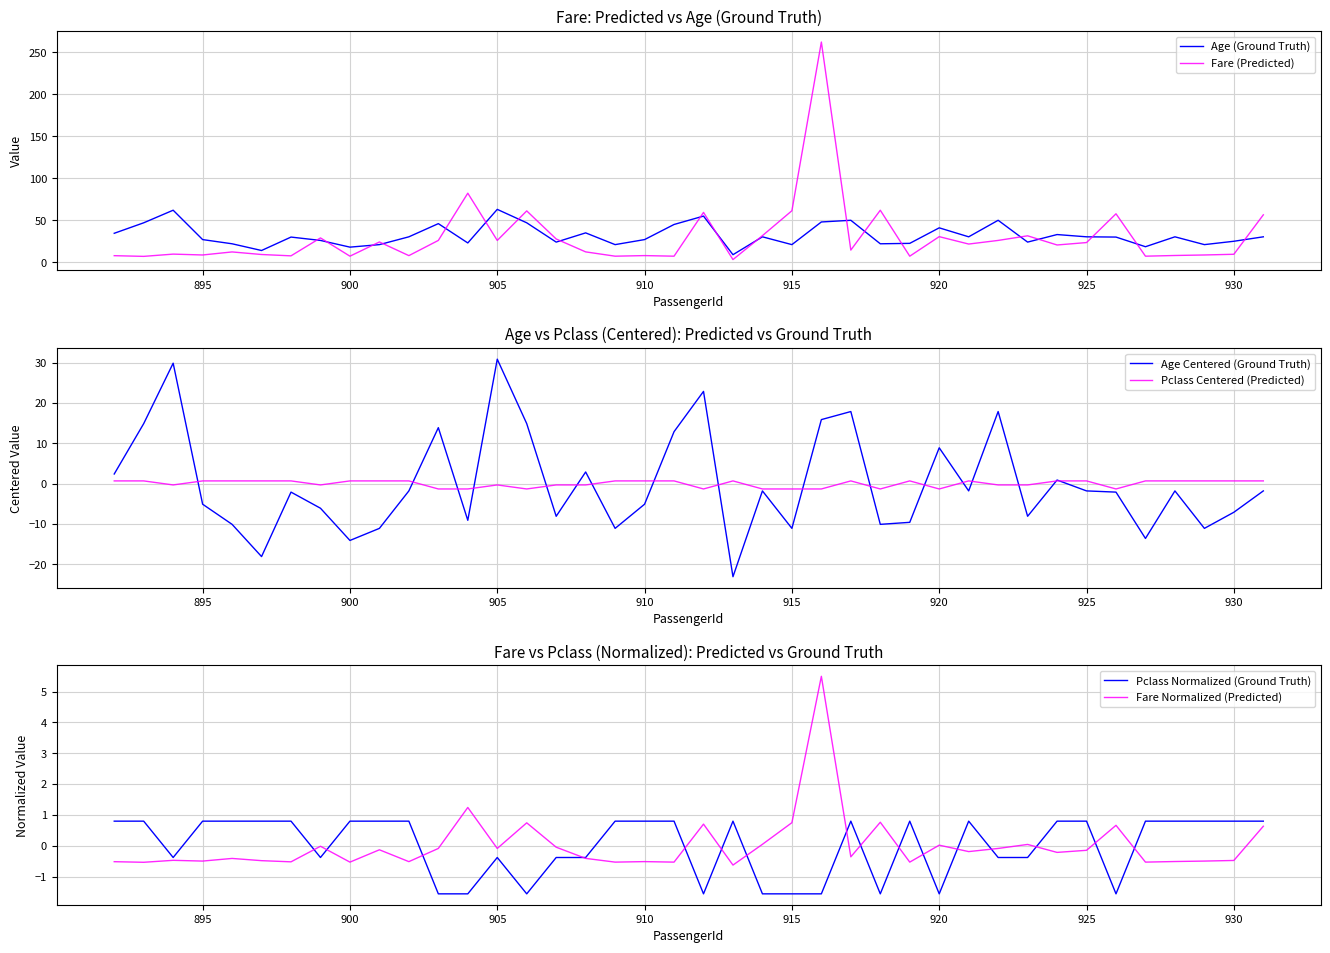

How many values in Pclass Normalized (Ground Truth) are above zero?

23